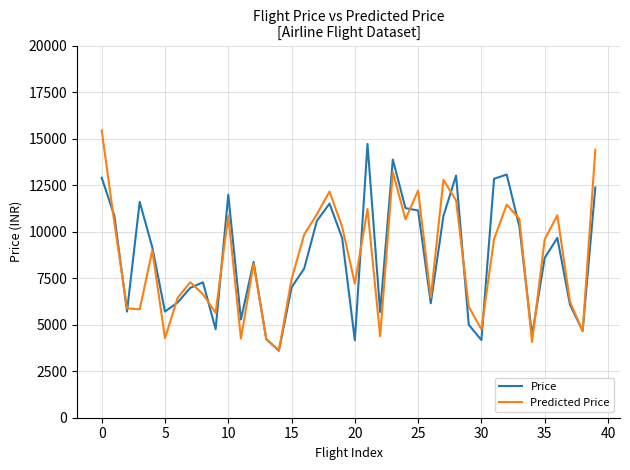

What is the lowest value of the Predicted Price series?

3613.3